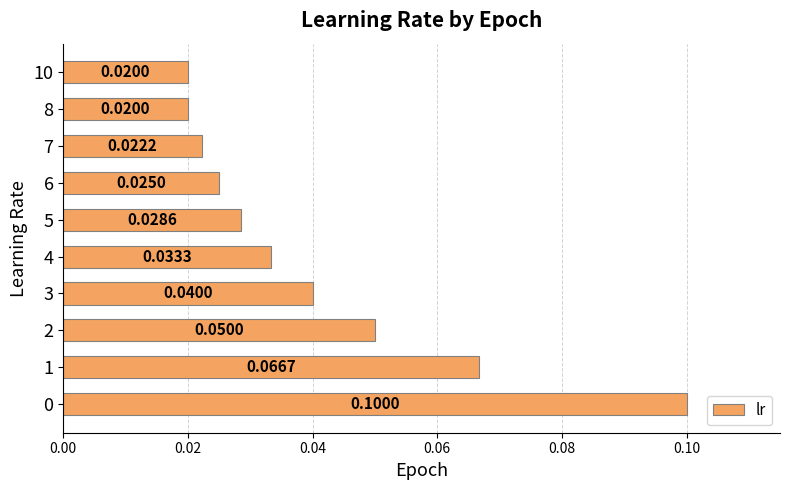

Between 5 and 6, which is larger?

5